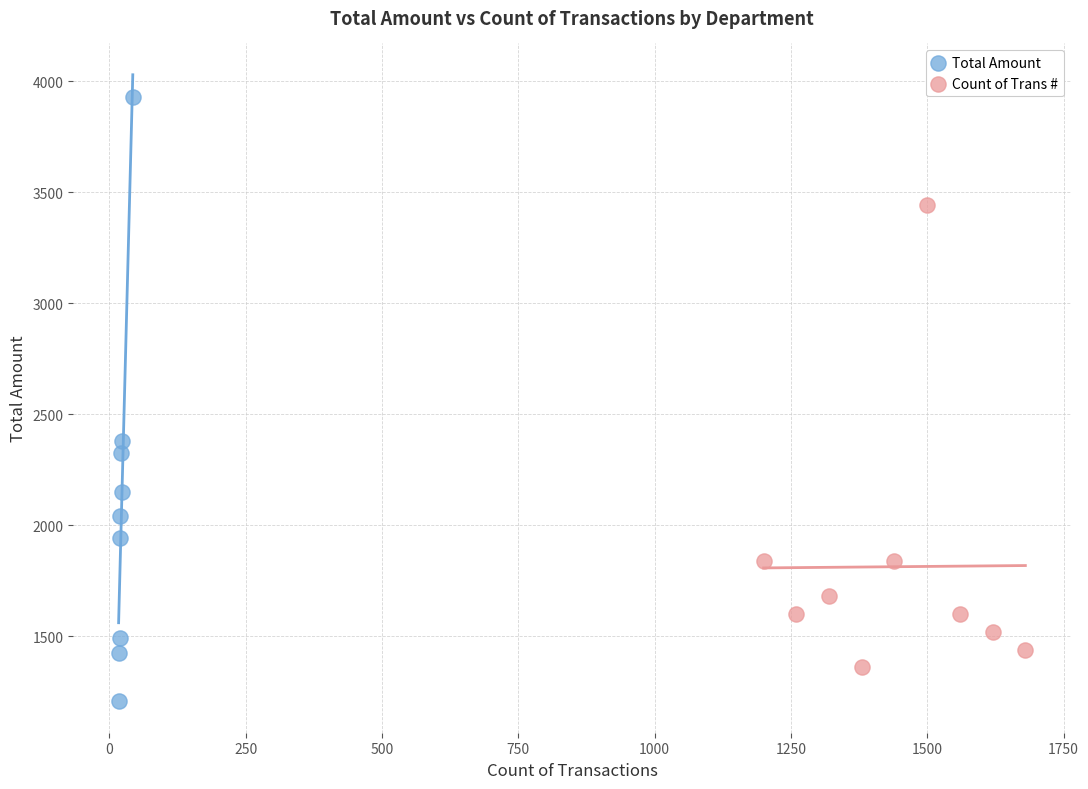

Which series reaches the minimum Y coordinate?

Total Amount